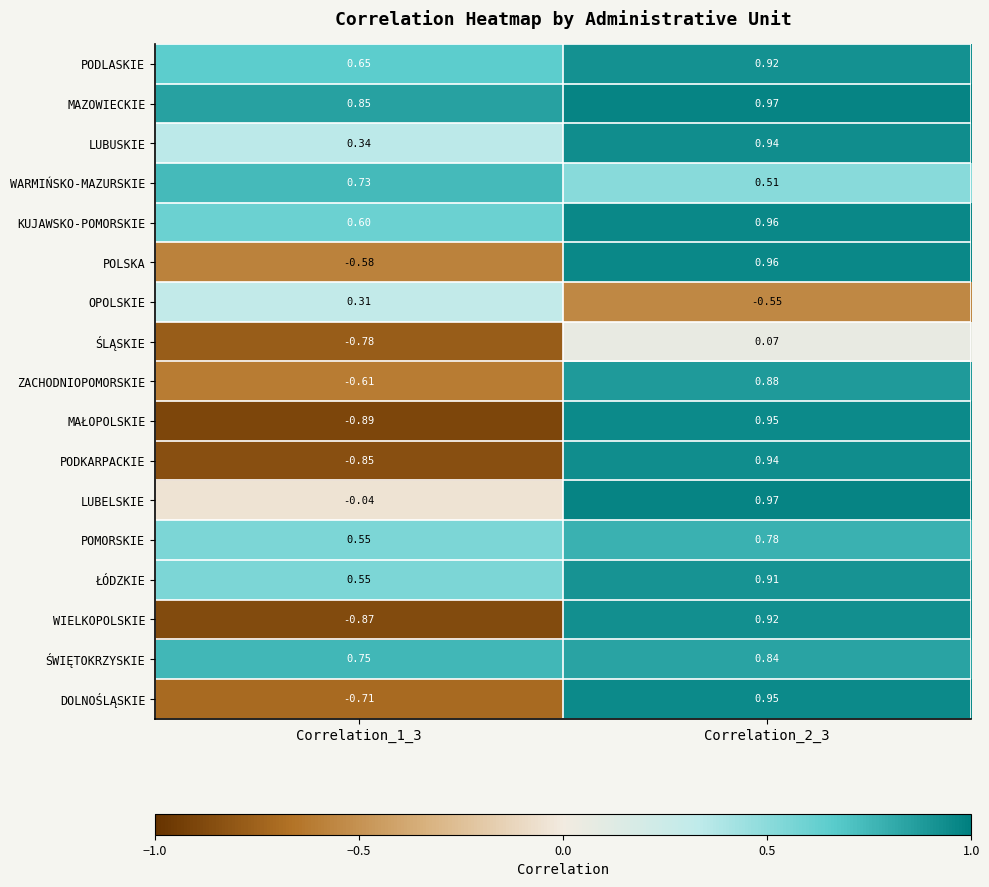

Which series has the widest spread of values?

MAŁOPOLSKIE